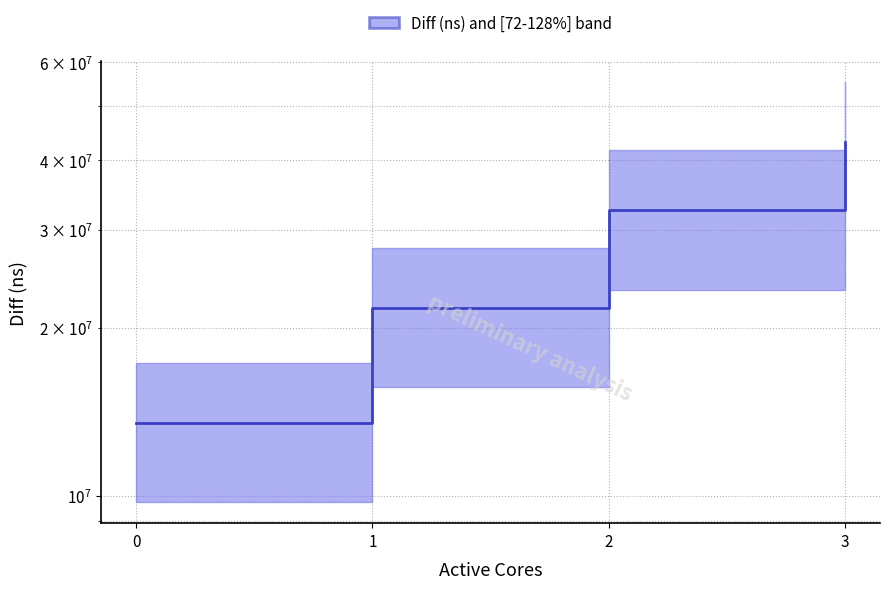

What is the average value?

27742392